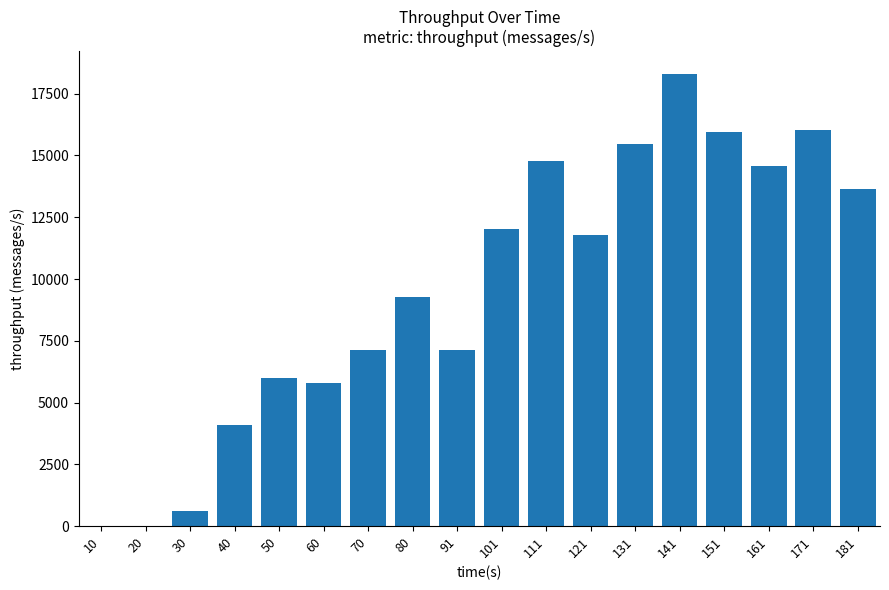

How many data points does each series have?

18